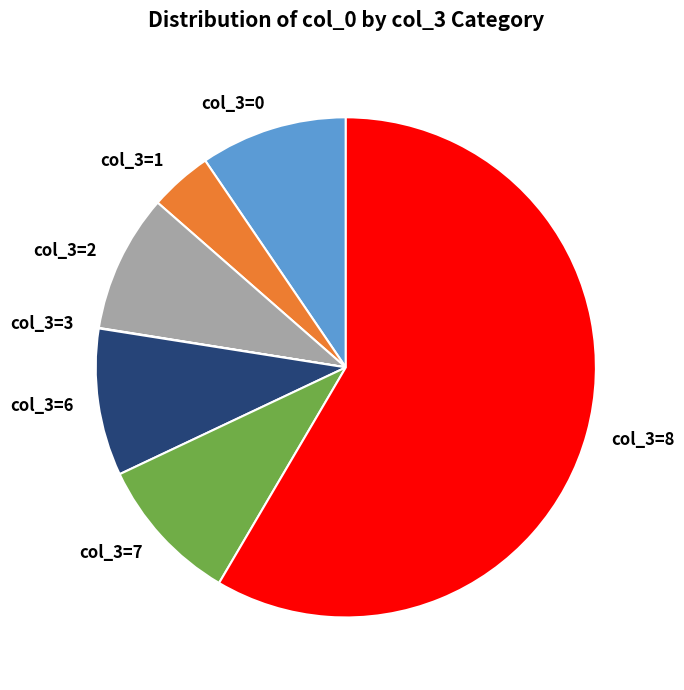

Is the sum of col_3=7 and col_3=2 greater than half?

No